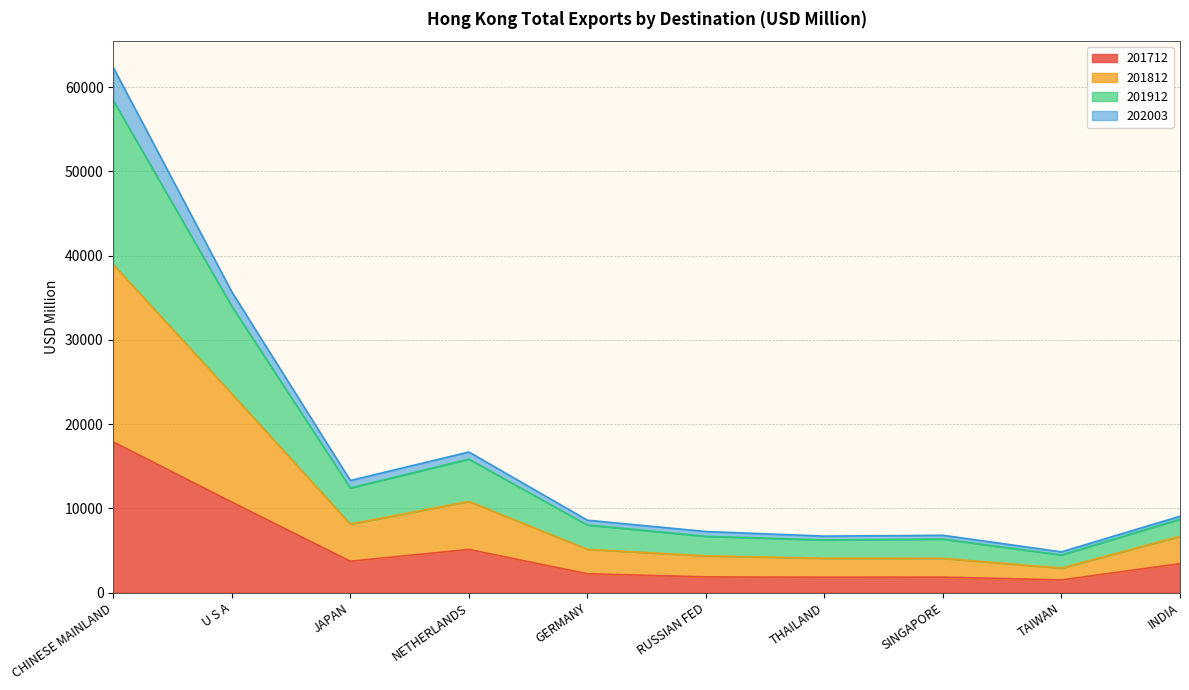

The 202003 series shows 54059.2 at U S A. True or false?

False